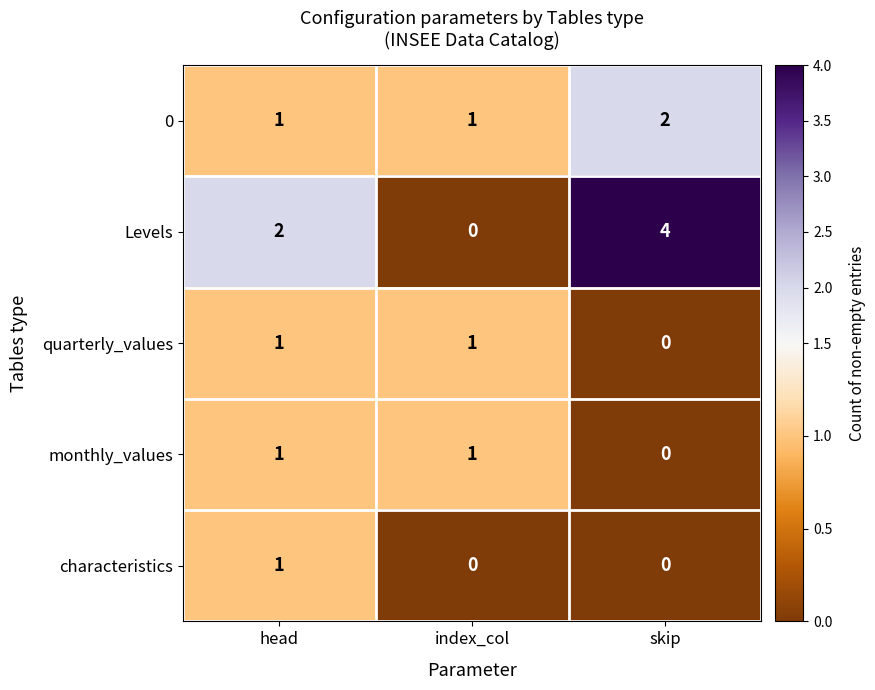

Reading left to right, transcribe all the data shown in this chart.

0: head=1	index_col=1	skip=2
Levels: head=2	index_col=0	skip=4
quarterly_values: head=1	index_col=1	skip=0
monthly_values: head=1	index_col=1	skip=0
characteristics: head=1	index_col=0	skip=0